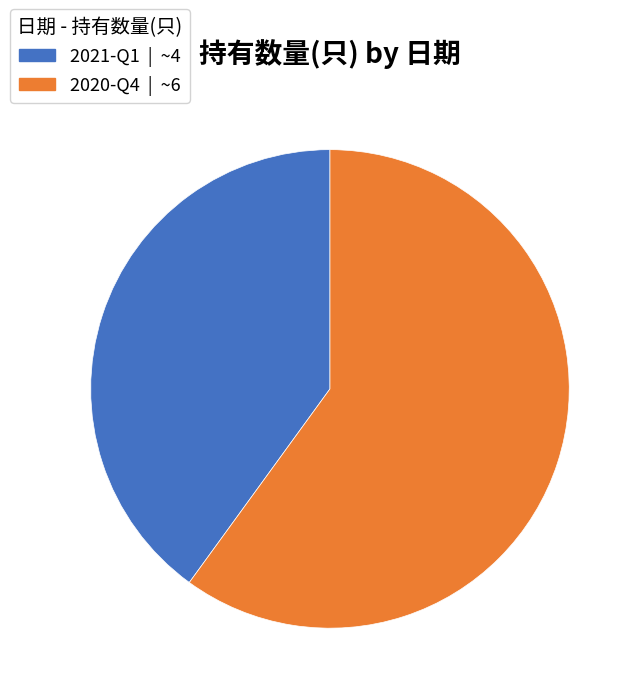

What is the smallest slice in the pie chart?

2021-Q1